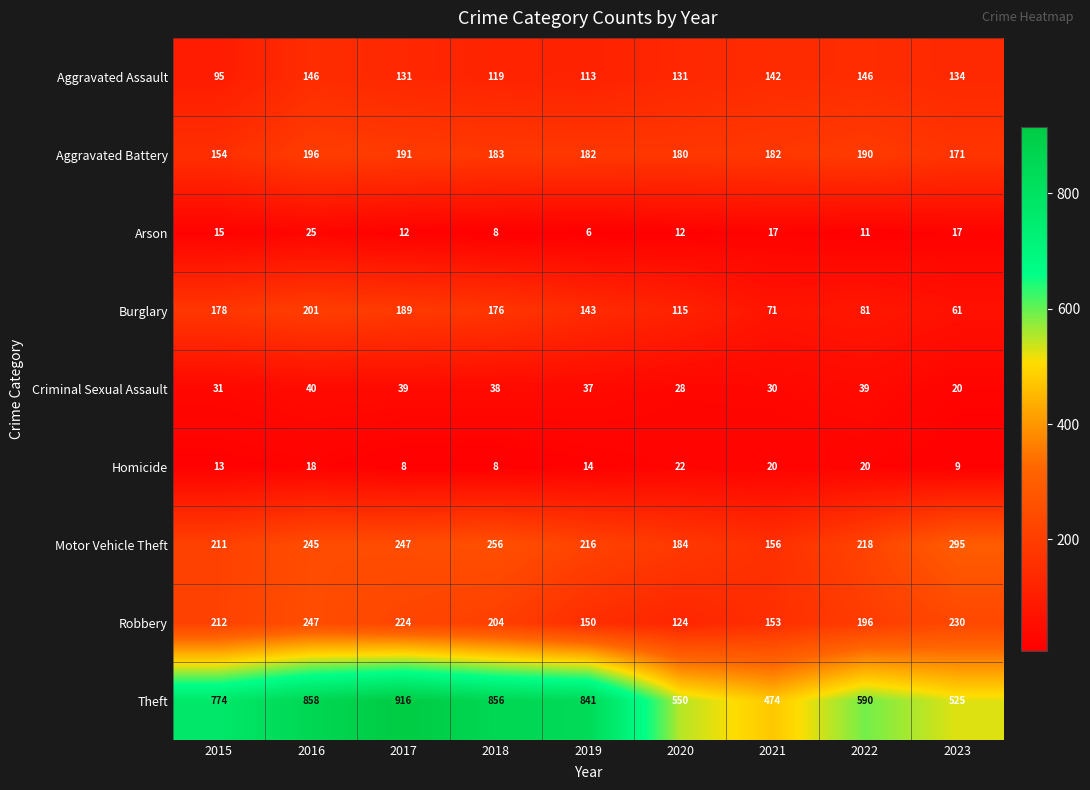

What is the smallest value displayed?

6